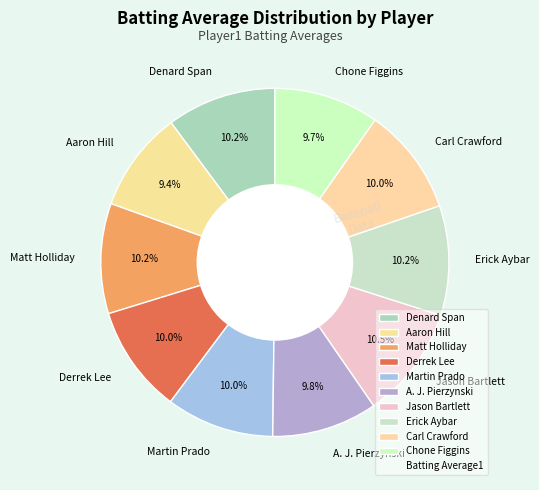

Does Derrek Lee account for over 50% of the chart?

No